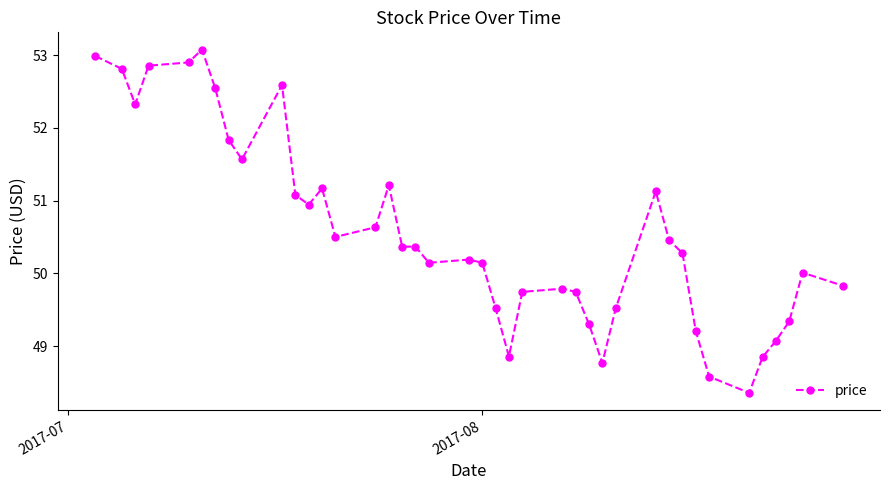

What is the minimum value shown in the chart?

48.4